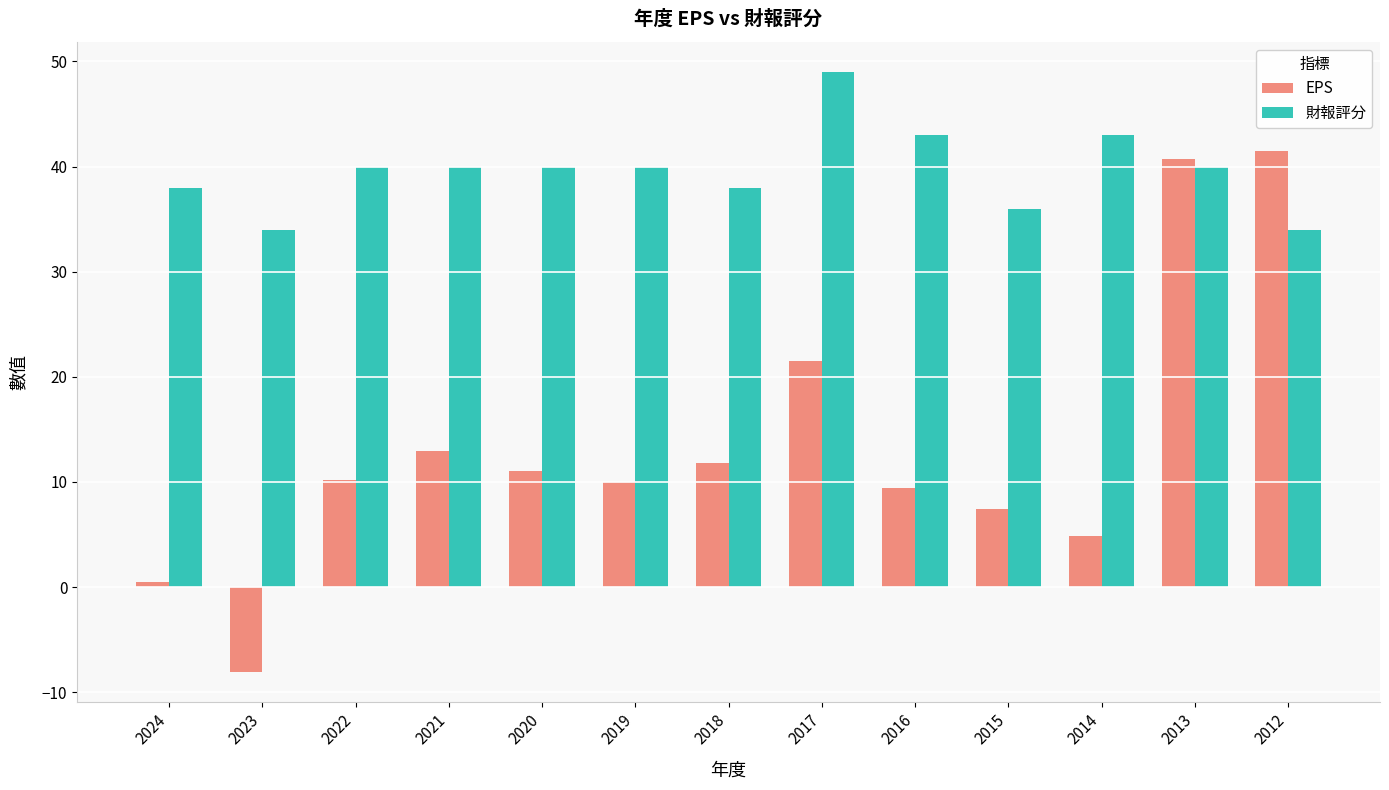

How many data points does each series have?

13